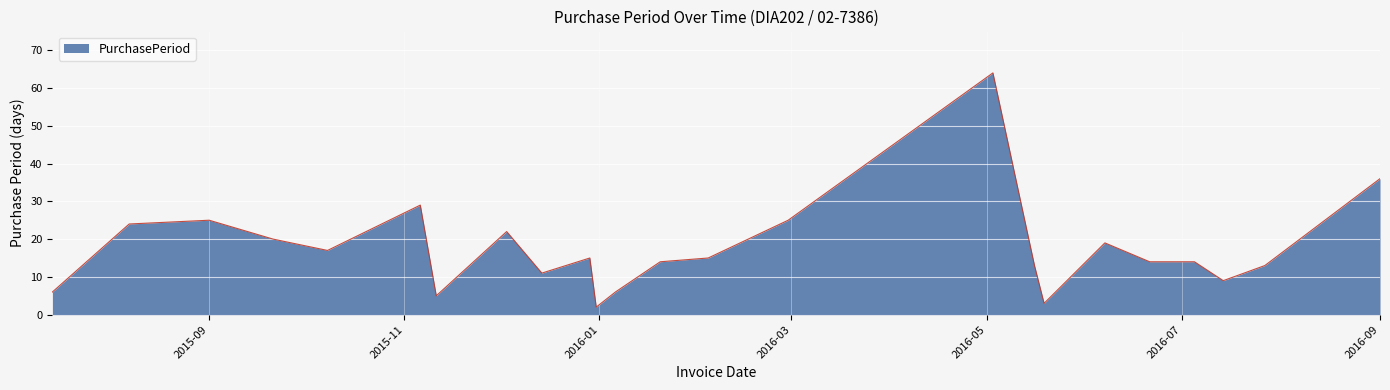

What is the greatest value displayed?

64